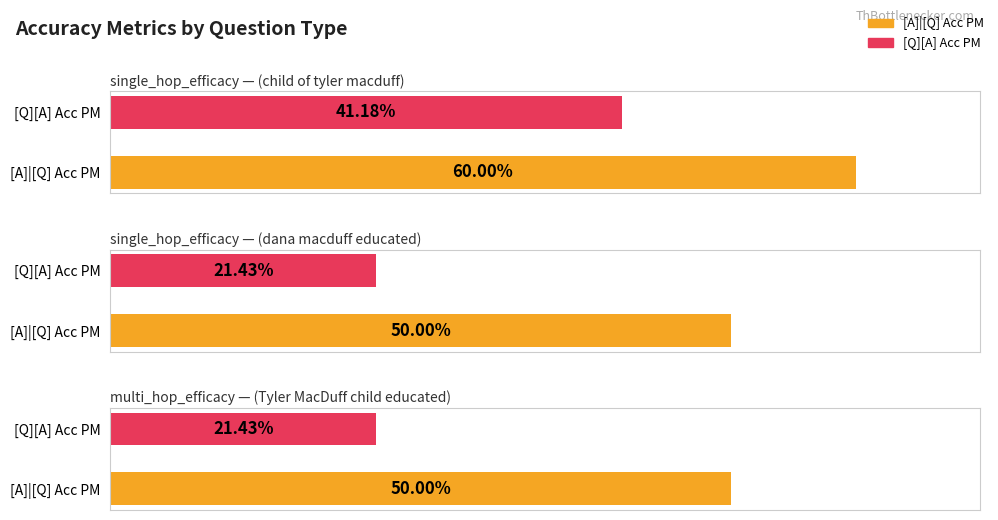

Reading right to left, list all the values displayed in this chart.

[A]|[Q] Acc PM: 0.5	0.5	0.6
[Q][A] Acc PM: 0.2	0.2	0.4